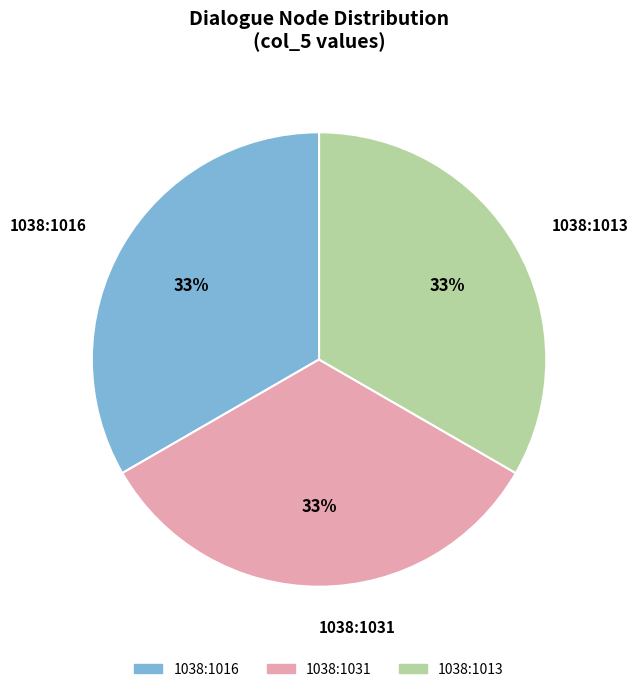

Is the sum of 1038:1013 and 1038:1016 greater than half?

Yes